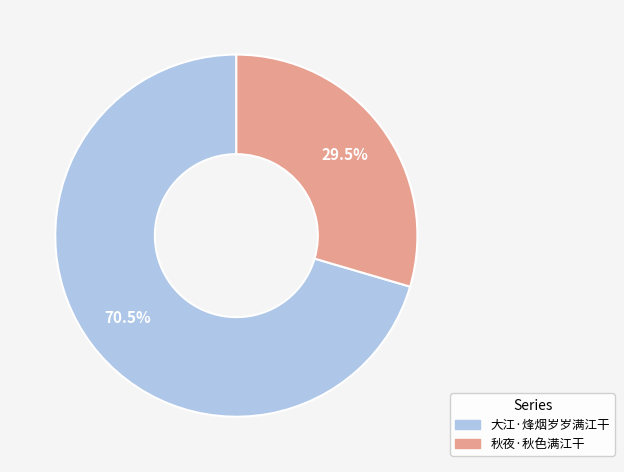

Is there any slice that represents more than half of the pie?

Yes